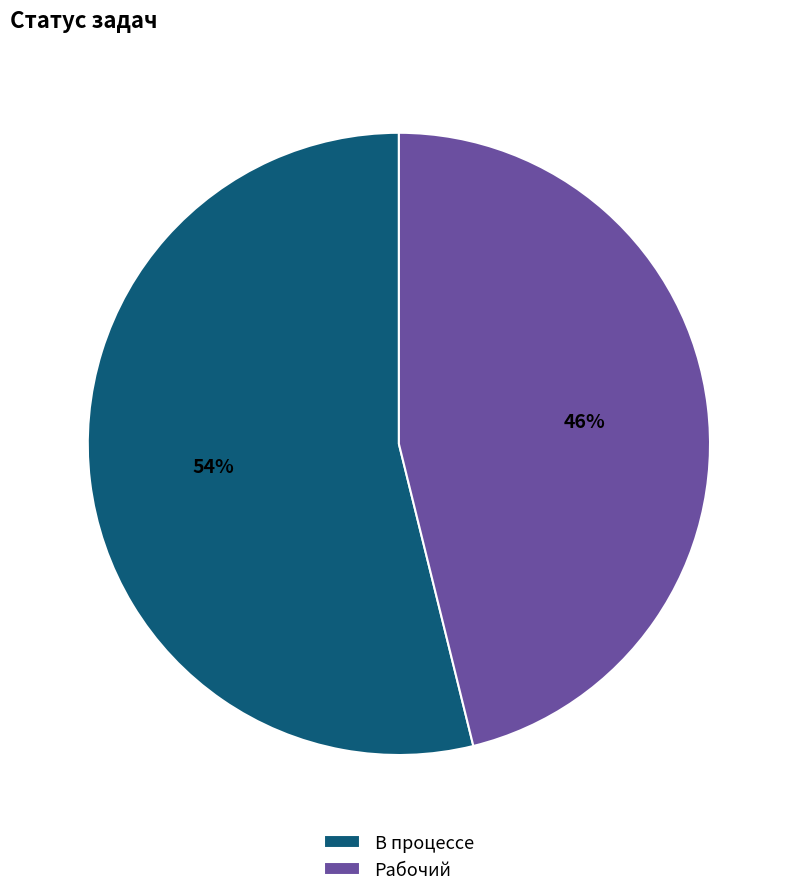

To the nearest percent, what is the difference between the largest and smallest slice percentages?

8%